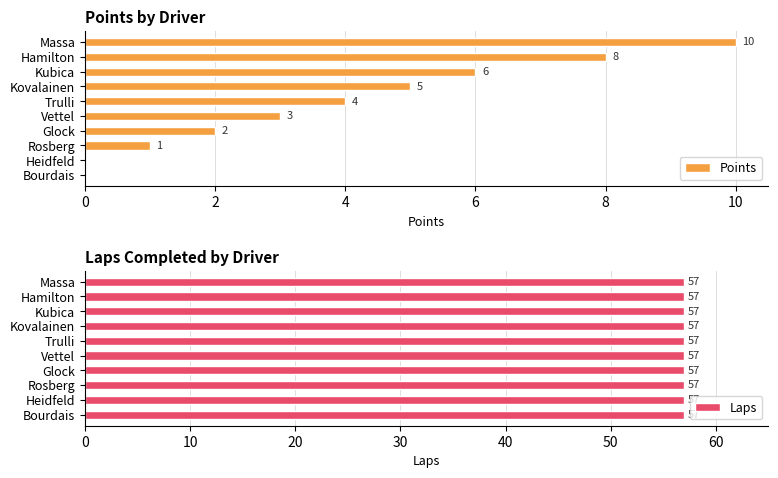

At how many categories does at least one series exceed 0?

10